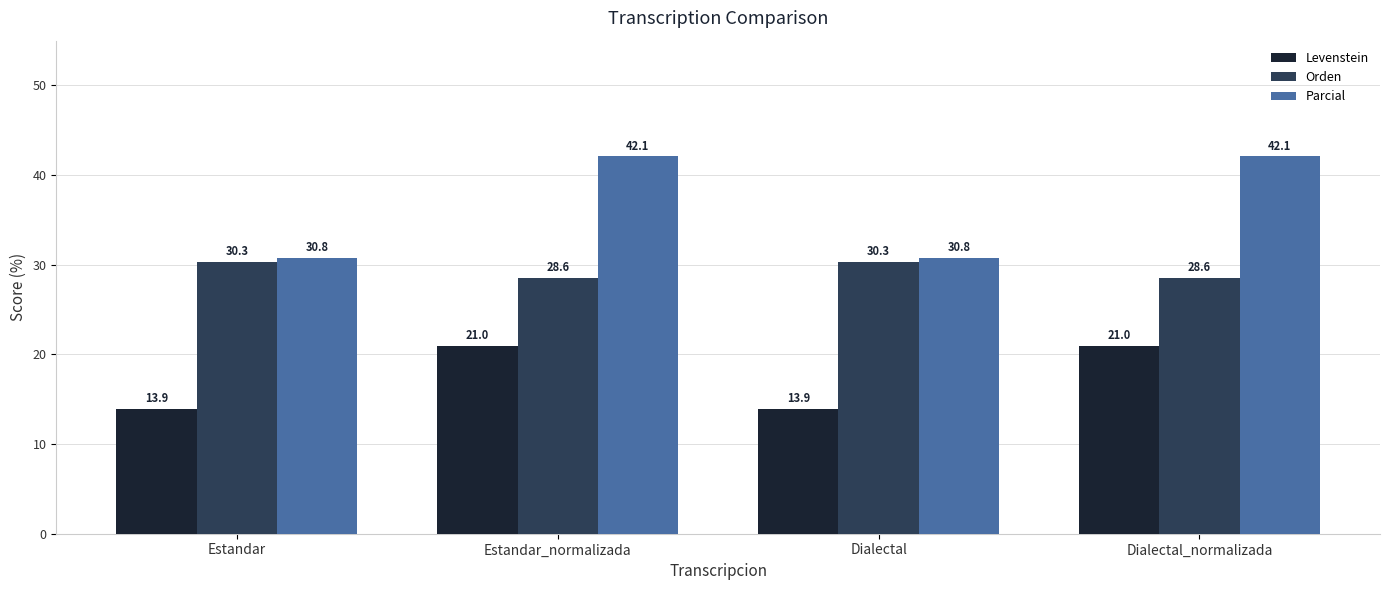

Reading left to right, list all the values displayed in this chart.

Levenstein: Estandar=13.9	Estandar_normalizada=21.0	Dialectal=13.9	Dialectal_normalizada=21.0
Orden: Estandar=30.3	Estandar_normalizada=28.6	Dialectal=30.3	Dialectal_normalizada=28.6
Parcial: Estandar=30.8	Estandar_normalizada=42.1	Dialectal=30.8	Dialectal_normalizada=42.1